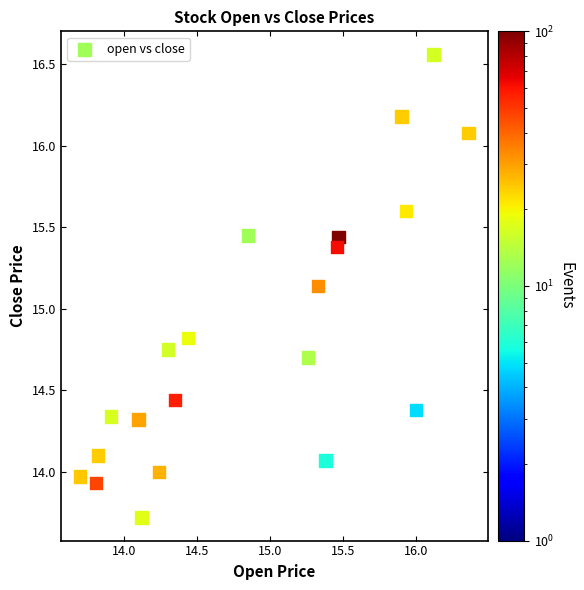

What is the range of Y values (max minus min)?

2.8